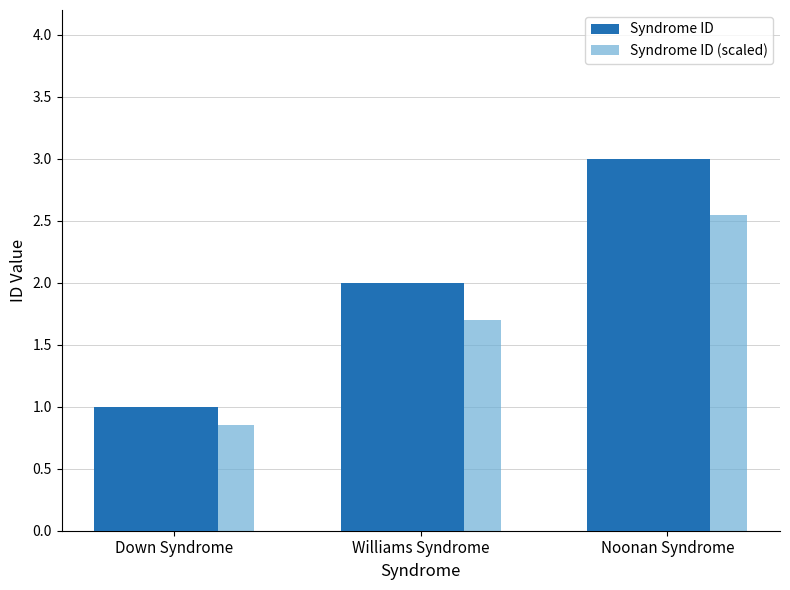

How many values in the Syndrome ID series are below 2?

1